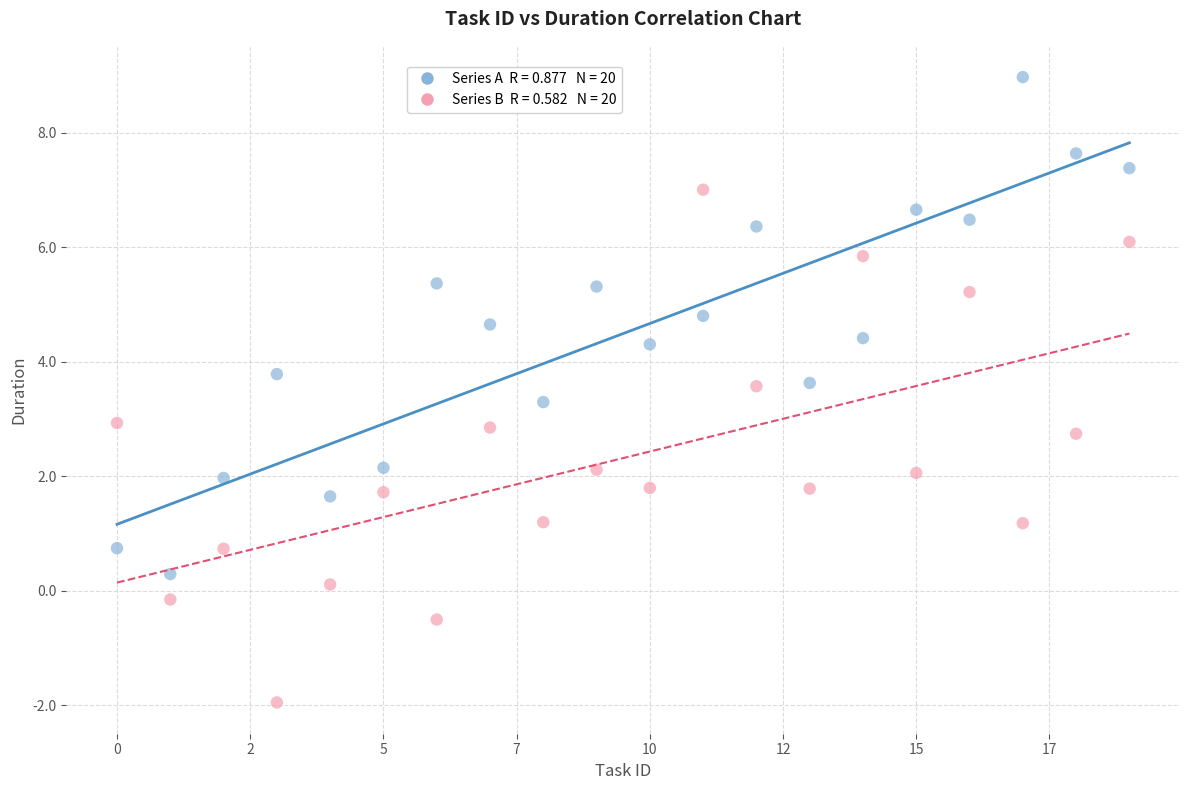

Across all data points, what is the range of Y values (max minus min)?

10.9